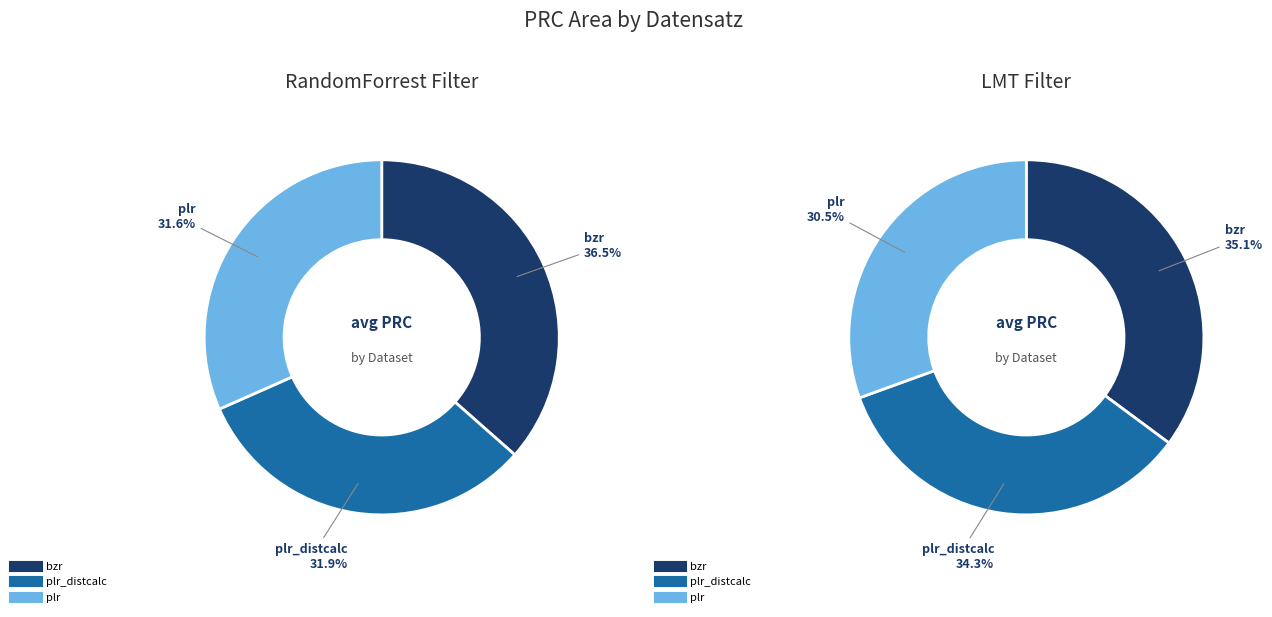

Does plr_distcalc represent more than half of the total?

No